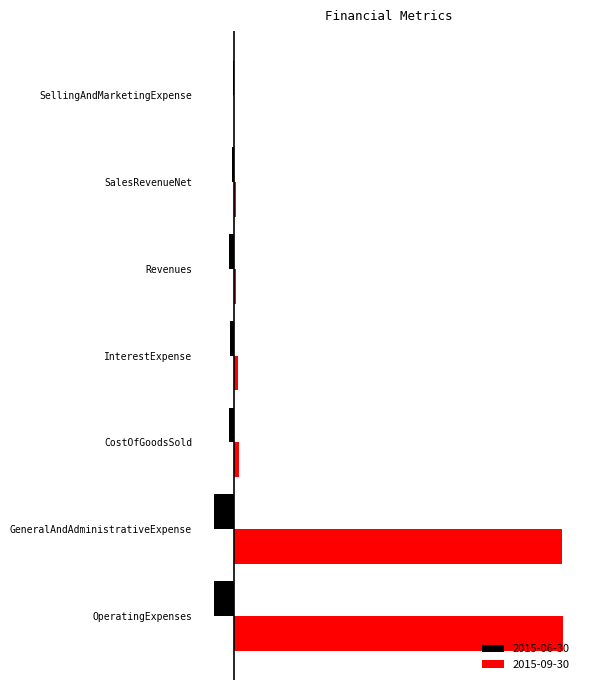

What are all the series names shown in the legend?

2015-06-30, 2015-09-30